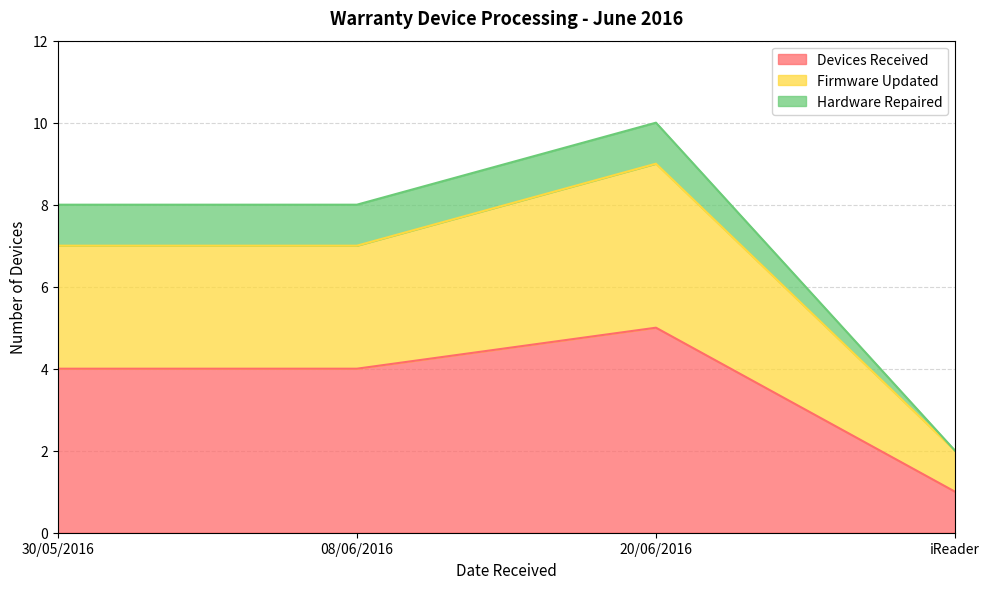

True or false: Devices Received has a value of 4 at 08/06/2016.

True